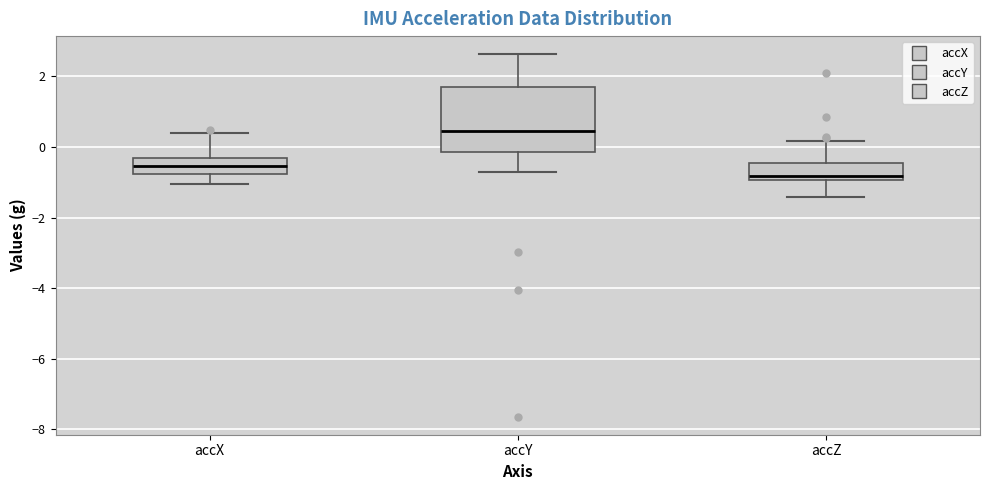

Reading left to right, read every box against the y-axis: the position of its median line, the range the box covers, and the ends of its whiskers. The values are not printed on the chart, so give them approximately, as read against the axis.

accX: median -0.6, box -0.8 to -0.4, whiskers -1.0 to 0.4
accY: median 0.4, box -0.2 to 1.6, whiskers -0.8 to 2.6
accZ: median -0.8, box -1.0 to -0.4, whiskers -1.4 to 0.2